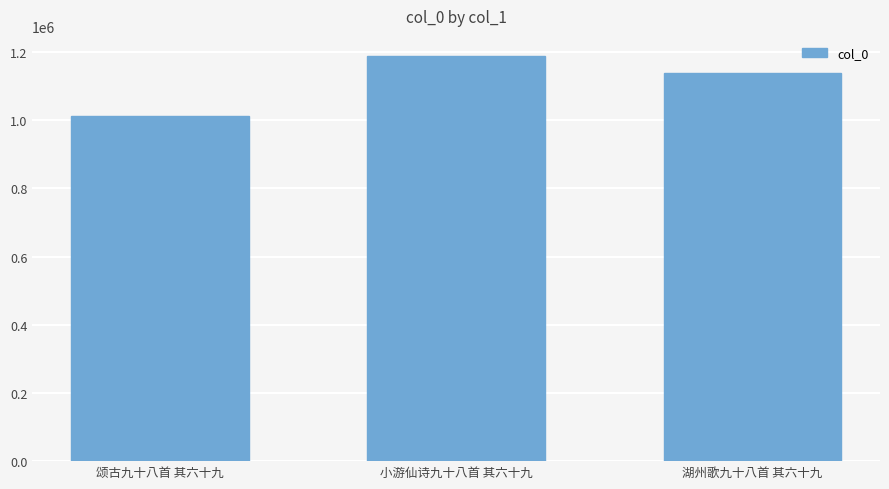

How many values are below 1138249?

1